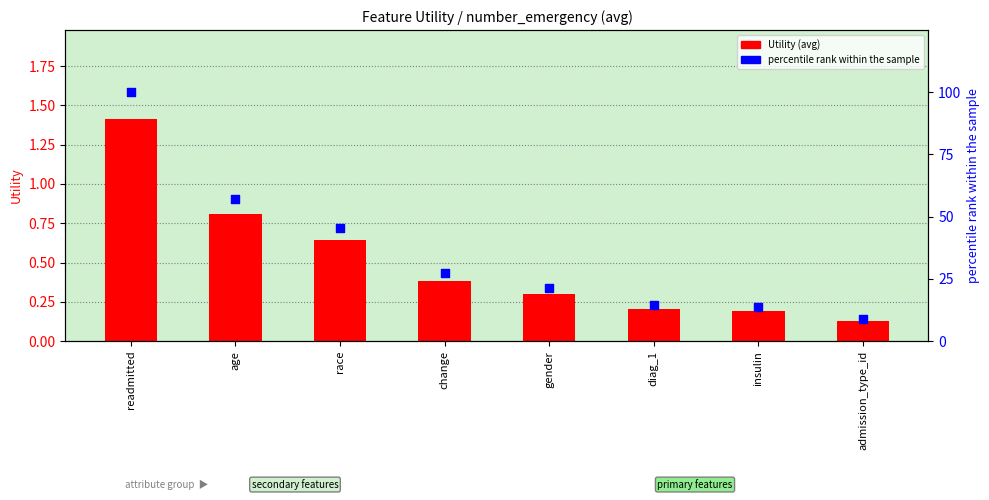

Is the value of percentile rank within the sample at age greater than the value of Utility (avg) at change?

Yes